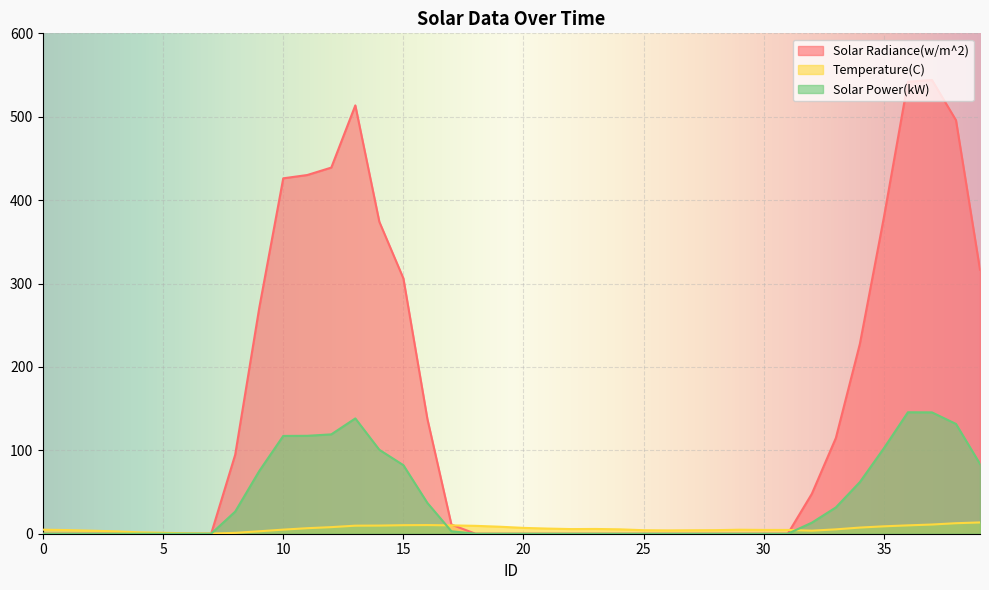

Reading left to right, extract all data points from this chart.

Solar Radiance(w/m^2): 0=0.0	1=0.0	2=0.0	3=0.0	4=0.0	5=0.0	6=0.0	7=0.0	8=94.7	9=270.5	10=426.1	11=430.1	12=439.0	13=513.6	14=374.0	15=306.2	16=137.6	17=10.9	18=0.0	19=0.0	20=0.0	21=0.0	22=0.0	23=0.0	24=0.0	25=0.0	26=0.0	27=0.0	28=0.0	29=0.0	30=0.0	31=0.0	32=47.8	33=114.7	34=227.6	35=379.4	36=541.9	37=544.0	38=495.9	39=316.6
Temperature(C): 0=4.8	1=4.4	2=3.7	3=2.9	4=1.7	5=1.1	6=0.5	7=0.3	8=1.0	9=2.9	10=4.9	11=6.6	12=7.9	13=9.6	14=9.8	15=10.2	16=10.4	17=10.0	18=9.5	19=8.4	20=7.0	21=6.2	22=5.6	23=5.7	24=5.3	25=4.2	26=4.0	27=4.1	28=4.3	29=4.8	30=4.6	31=4.5	32=3.7	33=5.2	34=7.4	35=8.9	36=10.0	37=11.0	38=12.6	39=13.5
Solar Power(kW): 0=0.0	1=0.0	2=0.0	3=0.0	4=0.0	5=0.0	6=0.0	7=0.0	8=26.5	9=75.1	10=117.2	11=117.4	12=119.1	13=138.3	14=100.6	15=82.2	16=36.9	17=2.9	18=0.0	19=0.0	20=0.0	21=0.0	22=0.0	23=0.0	24=0.0	25=0.0	26=0.0	27=0.0	28=0.0	29=0.0	30=0.0	31=0.0	32=13.2	33=31.5	34=61.9	35=102.5	36=145.6	37=145.5	38=131.6	39=83.7